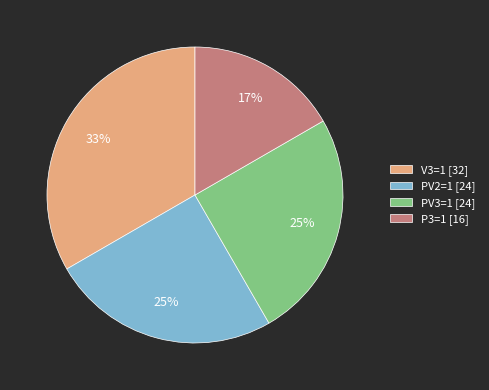

Approximately how many times larger is the value at PV2=1 [24] compared to P3=1 [16]?

1.5